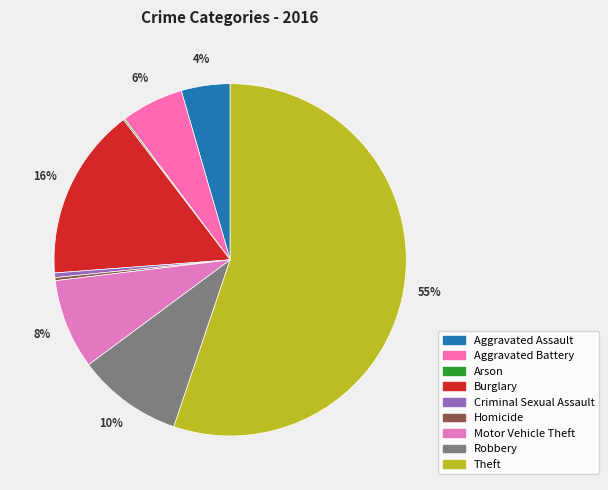

Which slice is the largest?

Theft